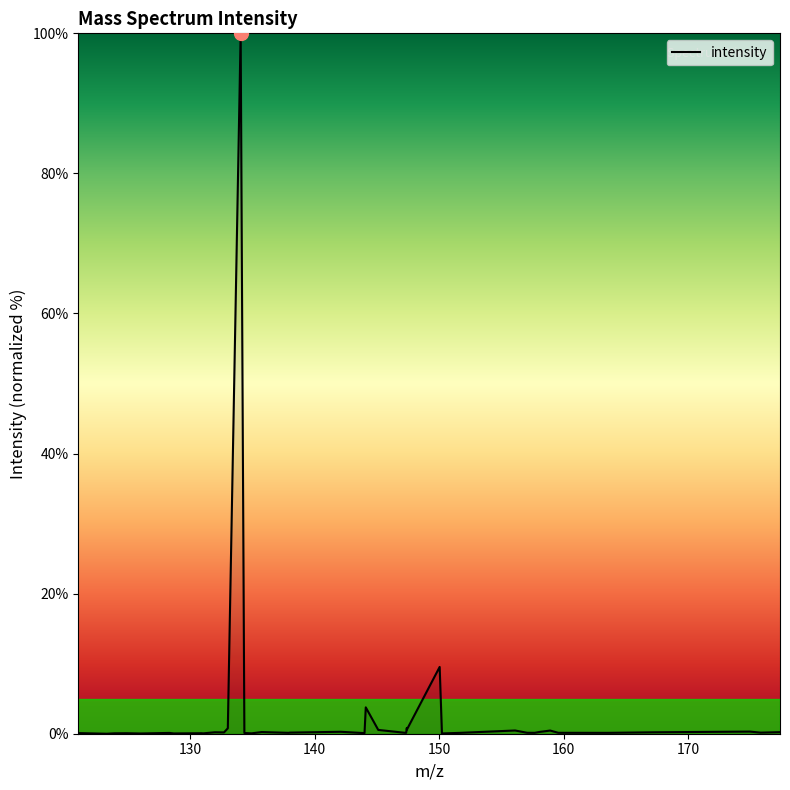

What is the greatest value displayed?

100.0